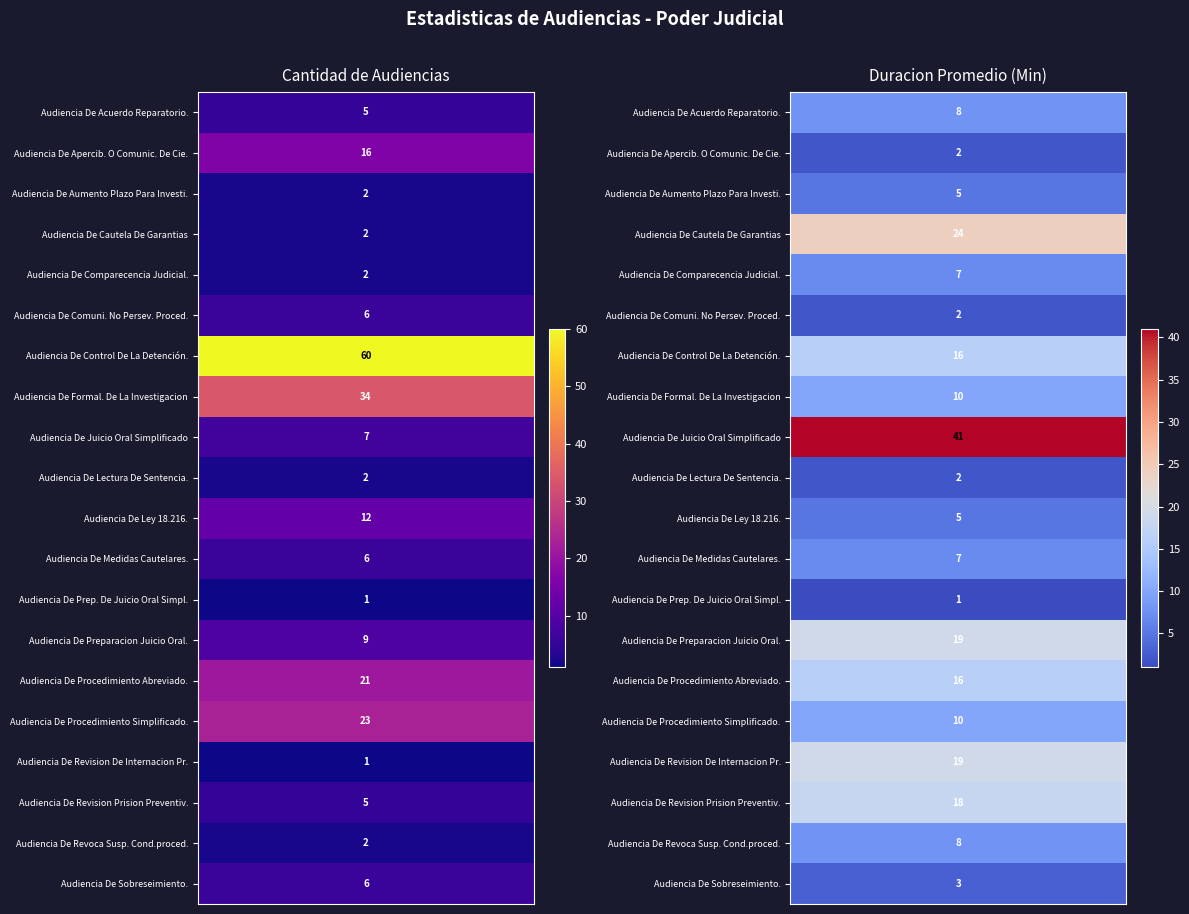

The value of Audiencia De Comuni. No Persev. Proced. at 1 is 2. True or false?

True